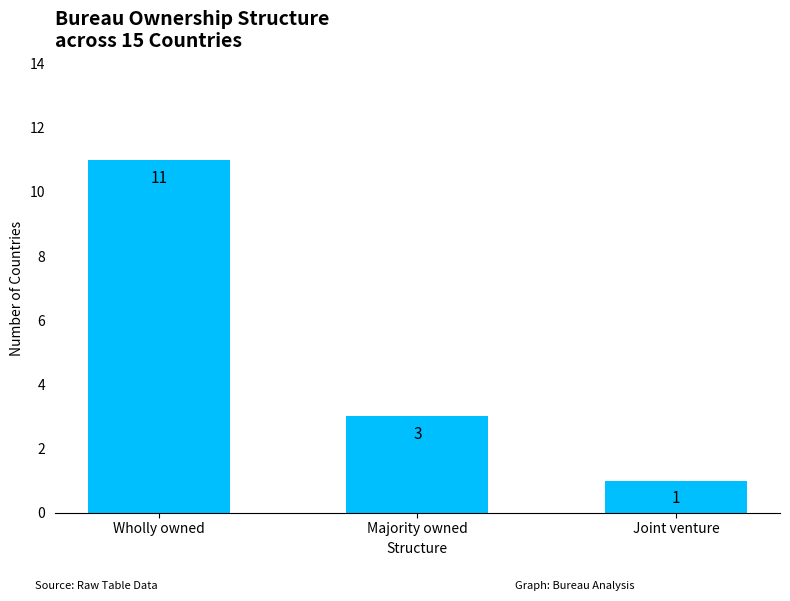

How many values are below 3?

1